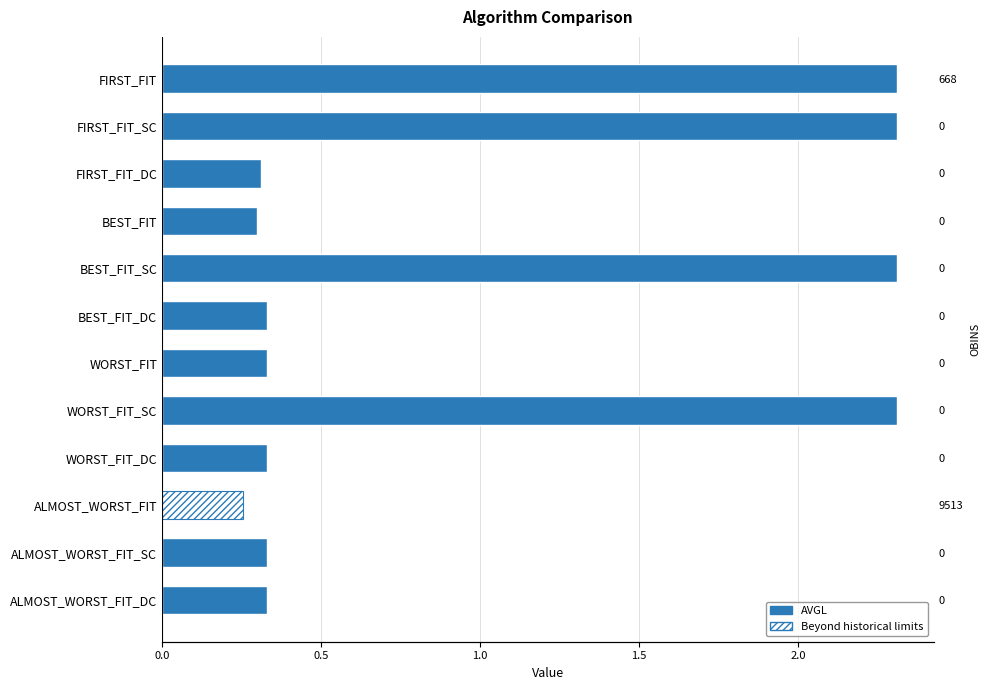

What is the difference between the second highest and minimum values?

2.1